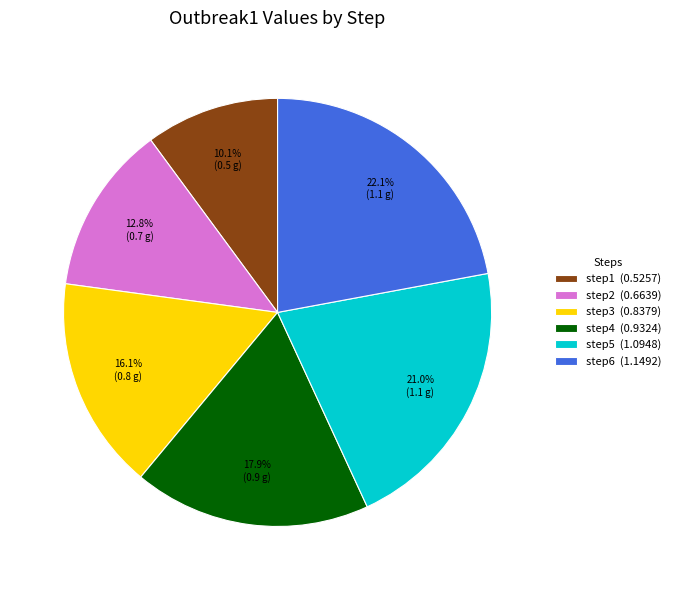

What portion of the pie excludes step6?

77.9%